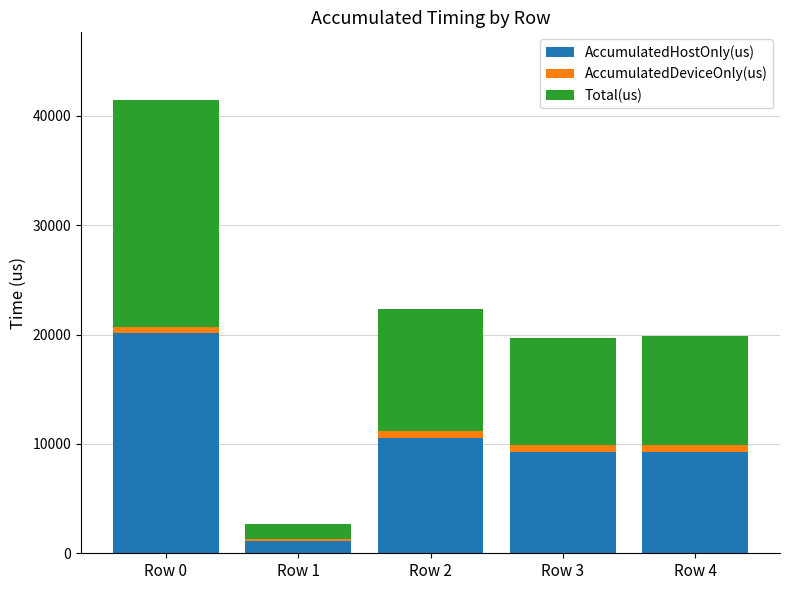

What is the total value across all series at Row 2?

22296.0